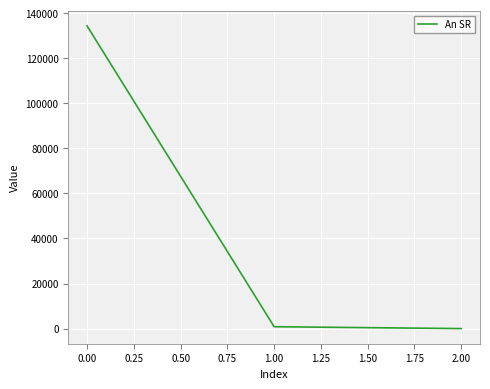

What is the sum of all values?

135231.0